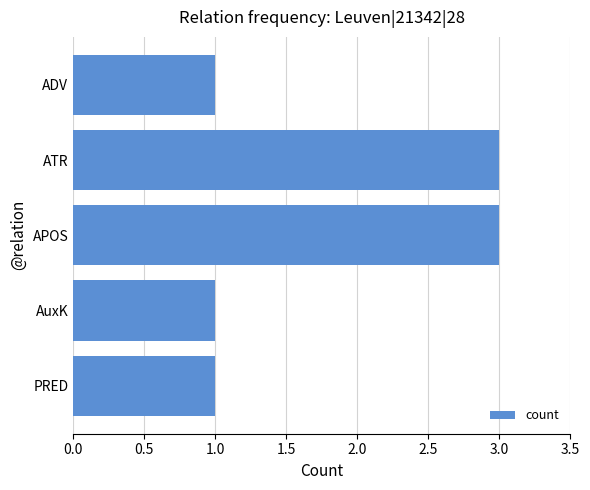

What is the change in value from ADV to ATR?

+2